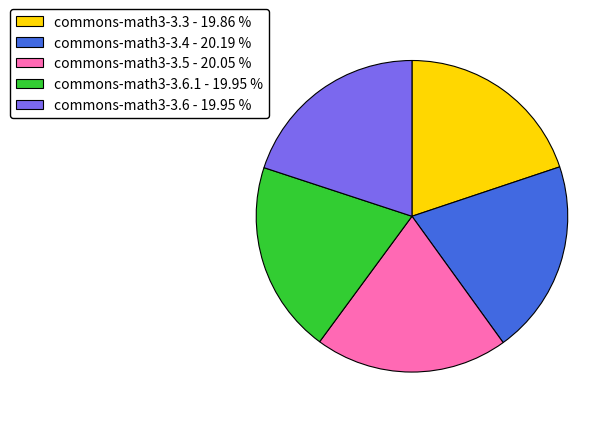

Combined, do commons-math3-3.5 - 20.05 % and commons-math3-3.4 - 20.19 % account for over 50%?

No